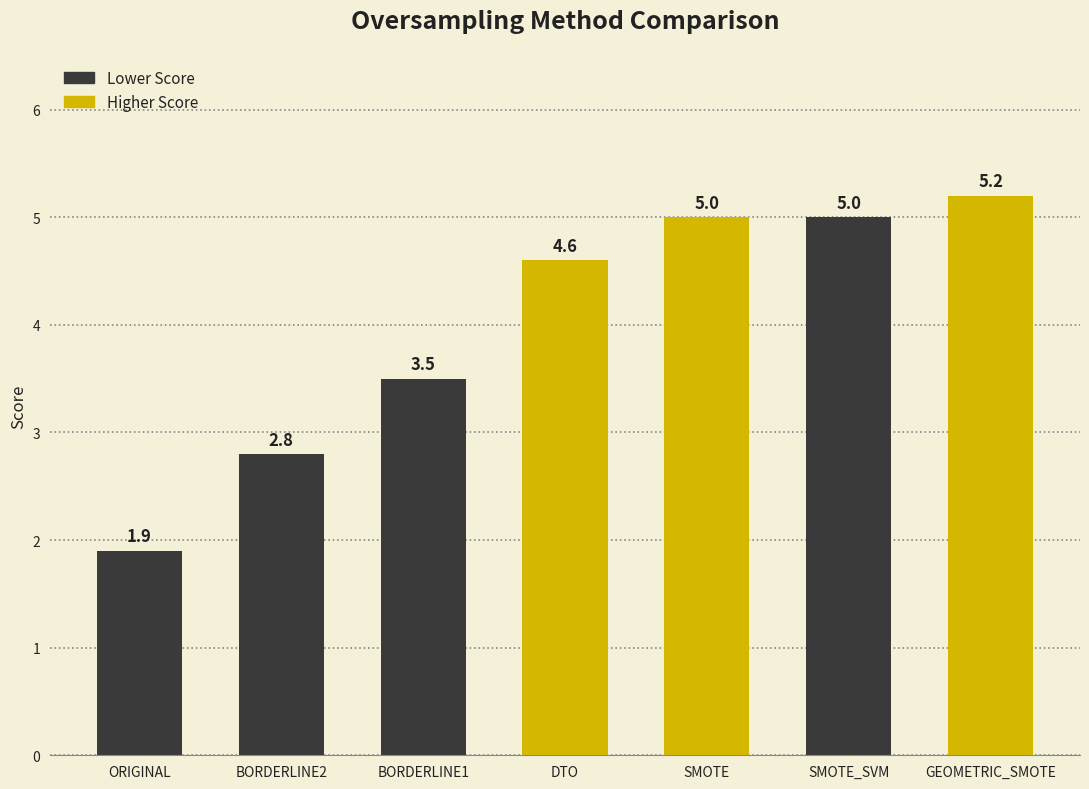

What is the label of the 1st bar from the left?

ORIGINAL